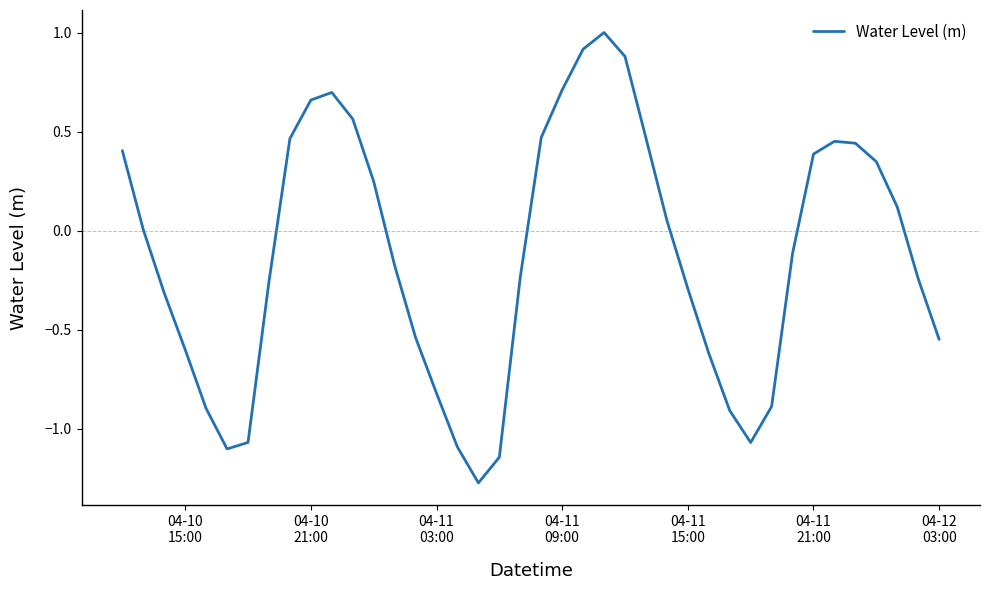

What is the difference between the maximum and minimum values?

2.3